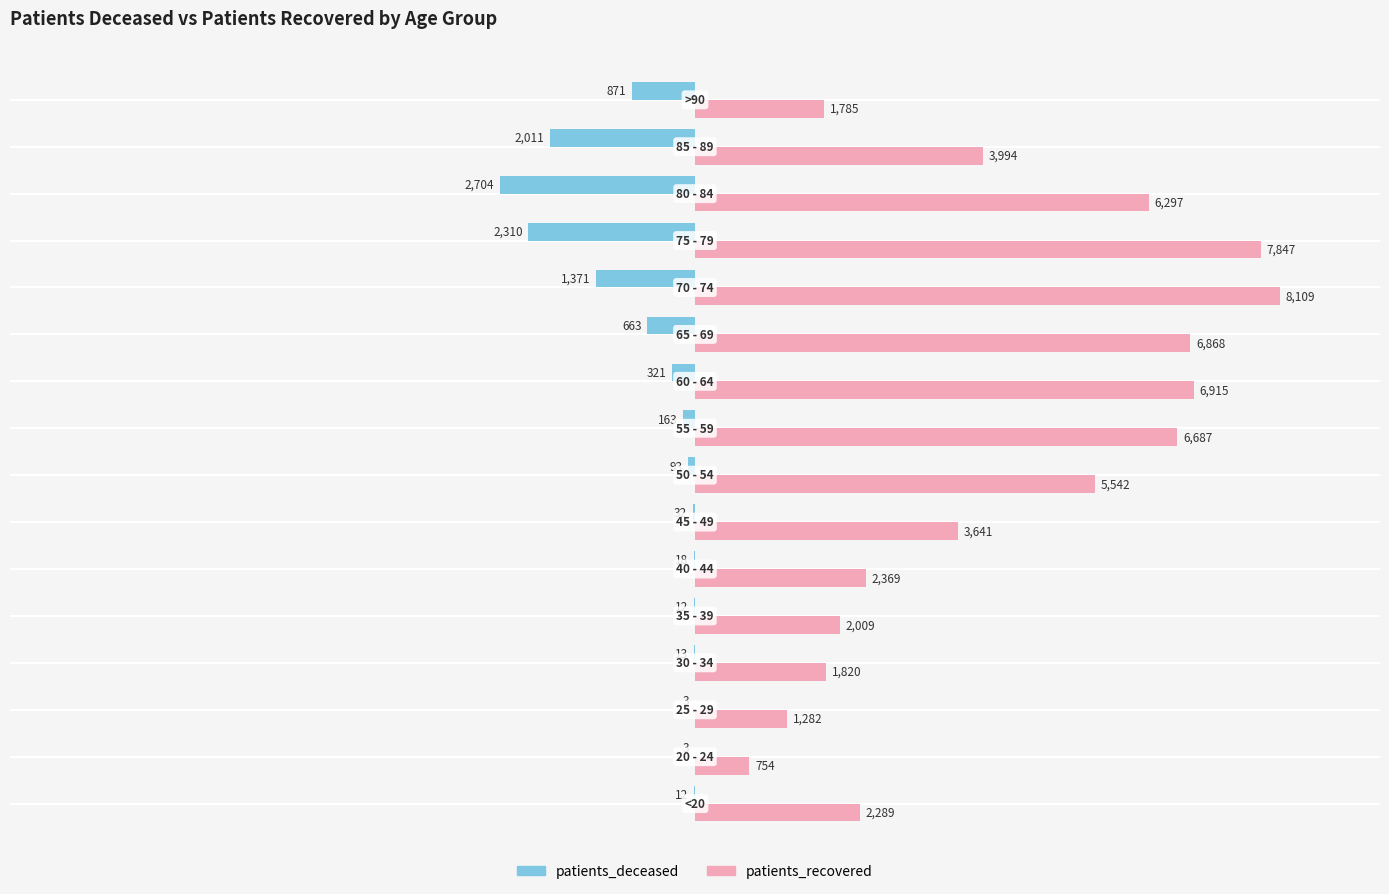

What is the highest value of the patients_deceased series?

-3